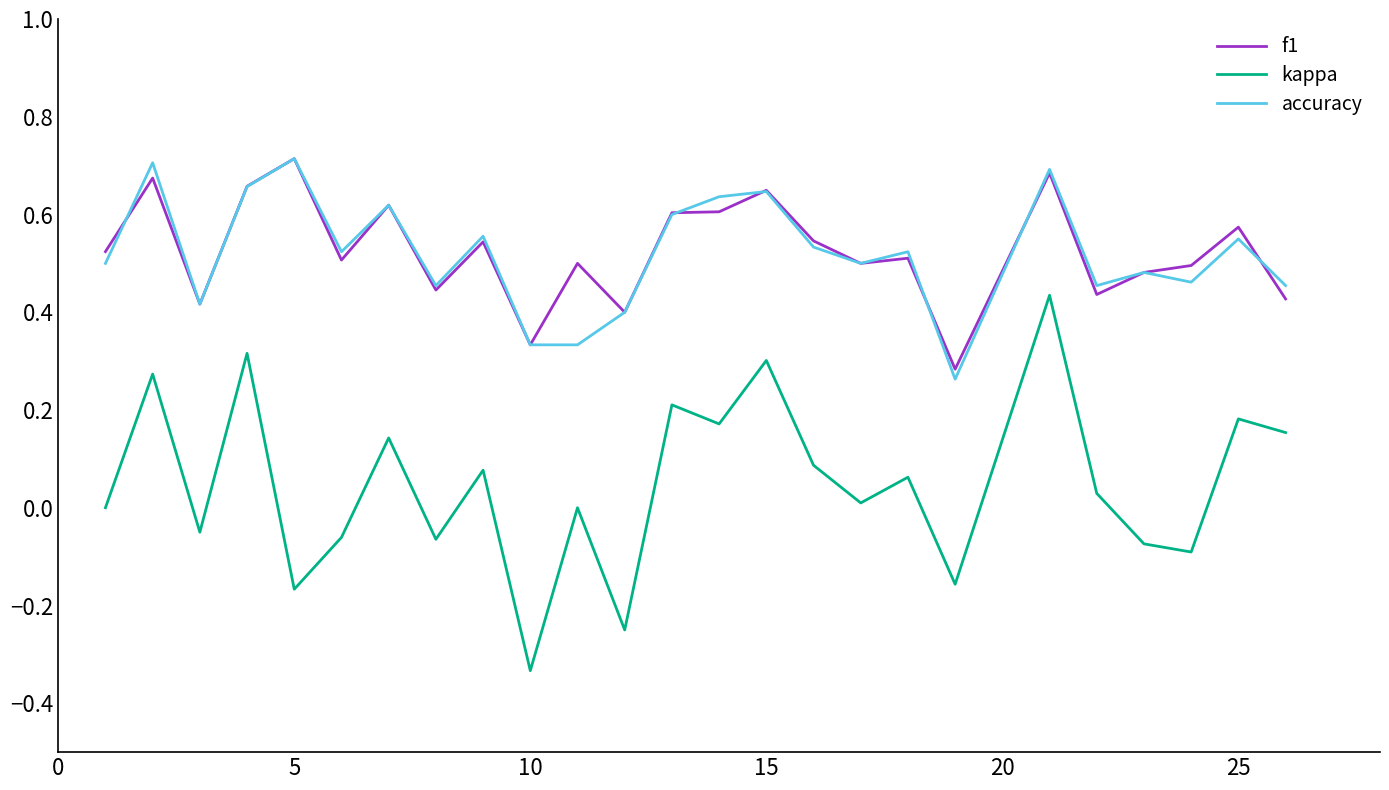

True or false: f1 and kappa intersect in this chart.

False